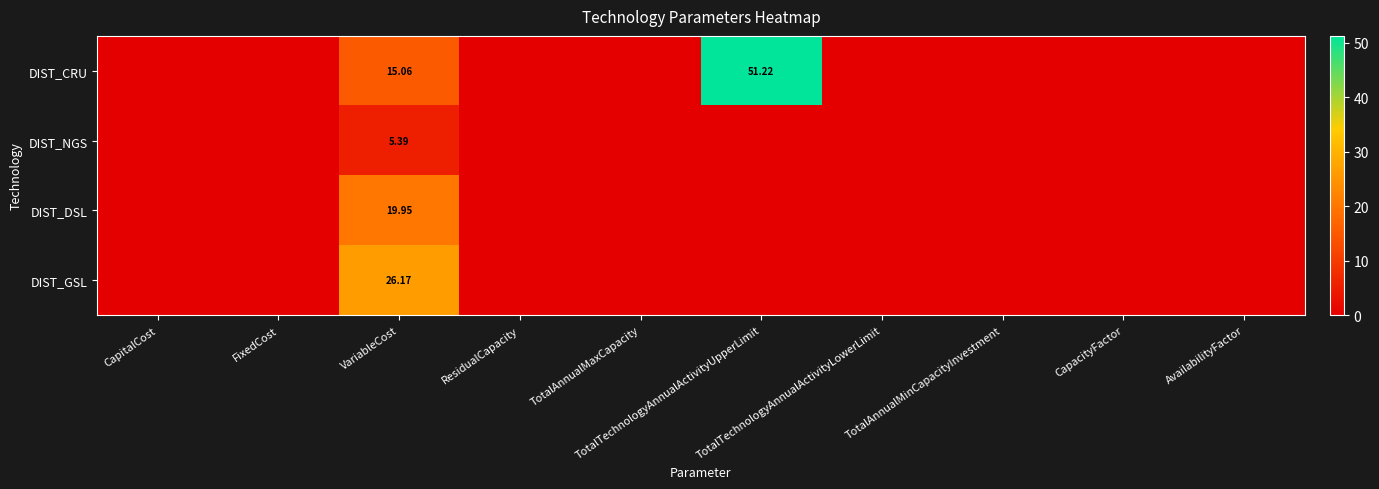

Which has a higher value, AvailabilityFactor or TotalTechnologyAnnualActivityUpperLimit?

TotalTechnologyAnnualActivityUpperLimit